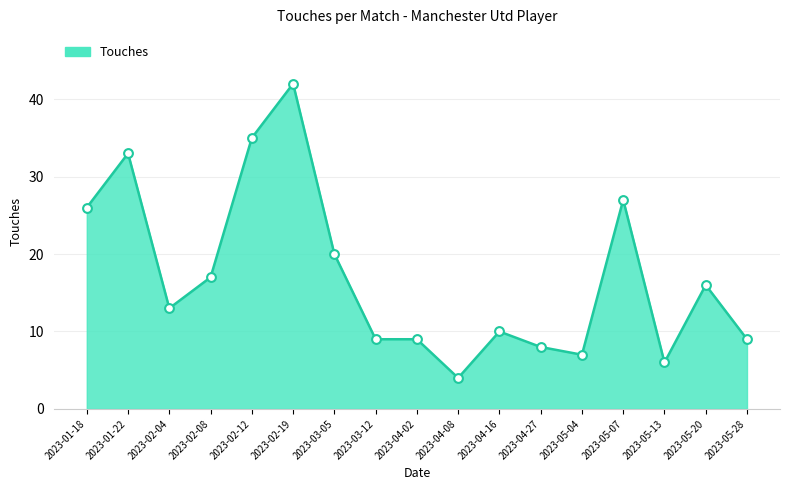

Approximately how many times larger is the value at 2023-02-08 compared to 2023-05-28?

1.9